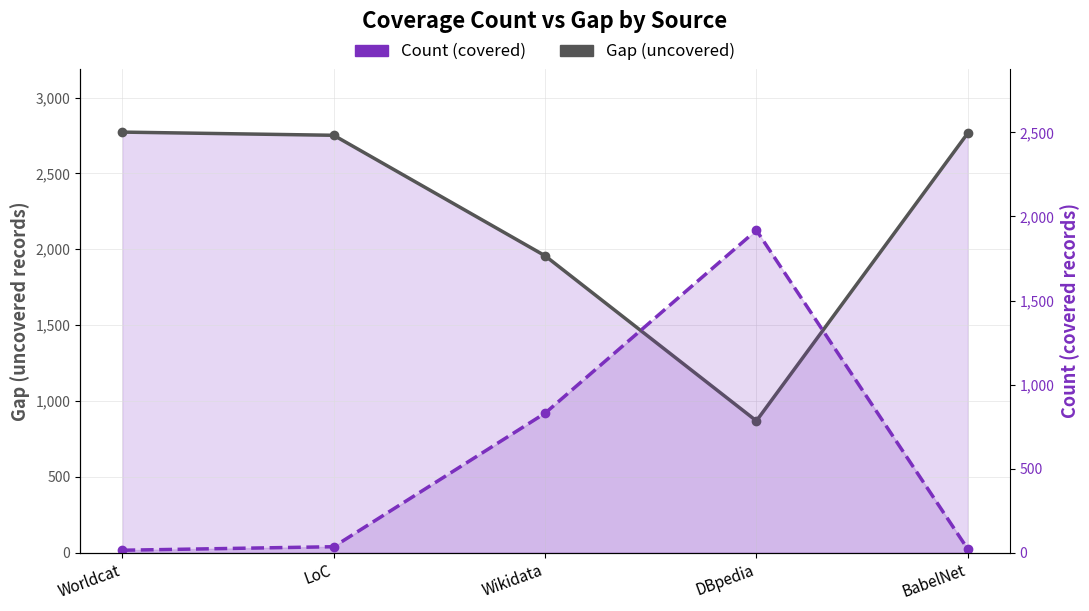

What is the approximate value of Gap (uncovered) at Wikidata, to the nearest 50?

1950